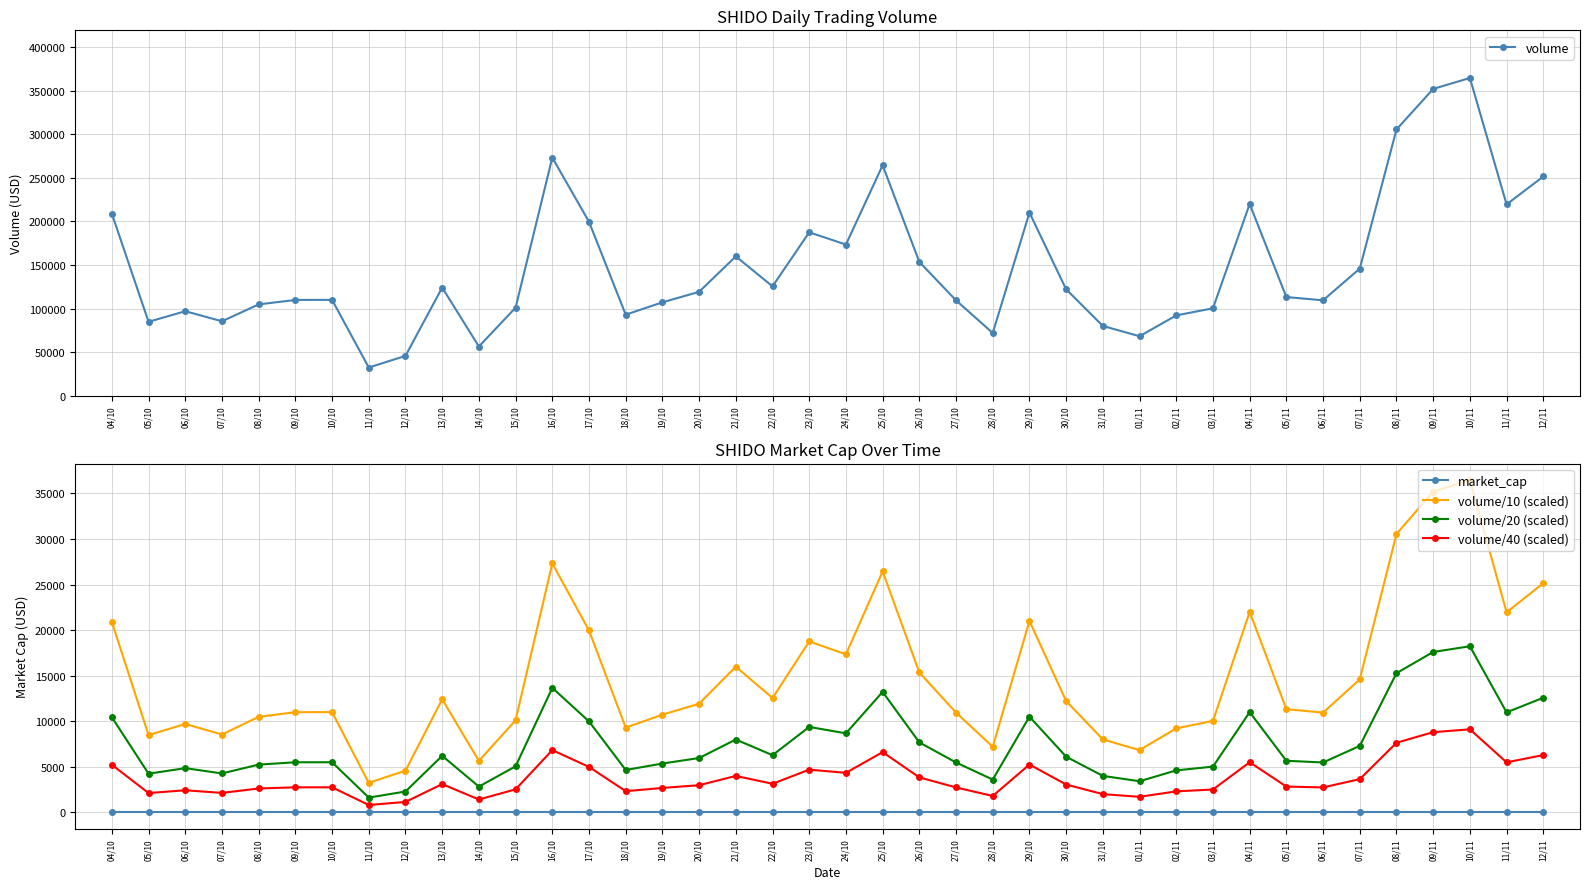

Reading left to right, list all the values displayed in this chart.

volume: 04/10=208847.7	05/10=84829.2	06/10=96993.6	07/10=85440.3	08/10=104807.2	09/10=109919.8	10/10=109986.8	11/10=32384.2	12/10=45762.5	13/10=124092.9	14/10=56480.6	15/10=101081.4	16/10=273227.9	17/10=199577.1	18/10=93002.8	19/10=107189.8	20/10=119220.2	21/10=159892.3	22/10=125506.0	23/10=187522.7	24/10=173423.9	25/10=264395.1	26/10=153534.2	27/10=109433.4	28/10=71981.6	29/10=210047.6	30/10=122111.5	31/10=80057.0	01/11=68289.7	02/11=92183.0	03/11=100349.5	04/11=219968.0	05/11=113232.7	06/11=109467.8	07/11=145879.4	08/11=305458.2	09/11=352001.3	10/11=364531.3	11/11=219504.7	12/11=251530.9
market_cap: 04/10=0.0	05/10=0.0	06/10=0.0	07/10=0.0	08/10=0.0	09/10=0.0	10/10=0.0	11/10=0.0	12/10=0.0	13/10=0.0	14/10=0.0	15/10=0.0	16/10=0.0	17/10=0.0	18/10=0.0	19/10=0.0	20/10=0.0	21/10=0.0	22/10=0.0	23/10=0.0	24/10=0.0	25/10=0.0	26/10=0.0	27/10=0.0	28/10=0.0	29/10=0.0	30/10=0.0	31/10=0.0	01/11=0.0	02/11=0.0	03/11=0.0	04/11=0.0	05/11=0.0	06/11=0.0	07/11=0.0	08/11=0.0	09/11=0.0	10/11=0.0	11/11=0.0	12/11=0.0
volume/10 (scaled): 04/10=20884.8	05/10=8482.9	06/10=9699.4	07/10=8544.0	08/10=10480.7	09/10=10992.0	10/10=10998.7	11/10=3238.4	12/10=4576.2	13/10=12409.3	14/10=5648.1	15/10=10108.1	16/10=27322.8	17/10=19957.7	18/10=9300.3	19/10=10719.0	20/10=11922.0	21/10=15989.2	22/10=12550.6	23/10=18752.3	24/10=17342.4	25/10=26439.5	26/10=15353.4	27/10=10943.3	28/10=7198.2	29/10=21004.8	30/10=12211.1	31/10=8005.7	01/11=6829.0	02/11=9218.3	03/11=10035.0	04/11=21996.8	05/11=11323.3	06/11=10946.8	07/11=14587.9	08/11=30545.8	09/11=35200.1	10/11=36453.1	11/11=21950.5	12/11=25153.1
volume/20 (scaled): 04/10=10442.4	05/10=4241.5	06/10=4849.7	07/10=4272.0	08/10=5240.4	09/10=5496.0	10/10=5499.3	11/10=1619.2	12/10=2288.1	13/10=6204.6	14/10=2824.0	15/10=5054.1	16/10=13661.4	17/10=9978.9	18/10=4650.1	19/10=5359.5	20/10=5961.0	21/10=7994.6	22/10=6275.3	23/10=9376.1	24/10=8671.2	25/10=13219.8	26/10=7676.7	27/10=5471.7	28/10=3599.1	29/10=10502.4	30/10=6105.6	31/10=4002.9	01/11=3414.5	02/11=4609.1	03/11=5017.5	04/11=10998.4	05/11=5661.6	06/11=5473.4	07/11=7294.0	08/11=15272.9	09/11=17600.1	10/11=18226.6	11/11=10975.2	12/11=12576.5
volume/40 (scaled): 04/10=5221.2	05/10=2120.7	06/10=2424.8	07/10=2136.0	08/10=2620.2	09/10=2748.0	10/10=2749.7	11/10=809.6	12/10=1144.1	13/10=3102.3	14/10=1412.0	15/10=2527.0	16/10=6830.7	17/10=4989.4	18/10=2325.1	19/10=2679.7	20/10=2980.5	21/10=3997.3	22/10=3137.6	23/10=4688.1	24/10=4335.6	25/10=6609.9	26/10=3838.4	27/10=2735.8	28/10=1799.5	29/10=5251.2	30/10=3052.8	31/10=2001.4	01/11=1707.2	02/11=2304.6	03/11=2508.7	04/11=5499.2	05/11=2830.8	06/11=2736.7	07/11=3647.0	08/11=7636.5	09/11=8800.0	10/11=9113.3	11/11=5487.6	12/11=6288.3